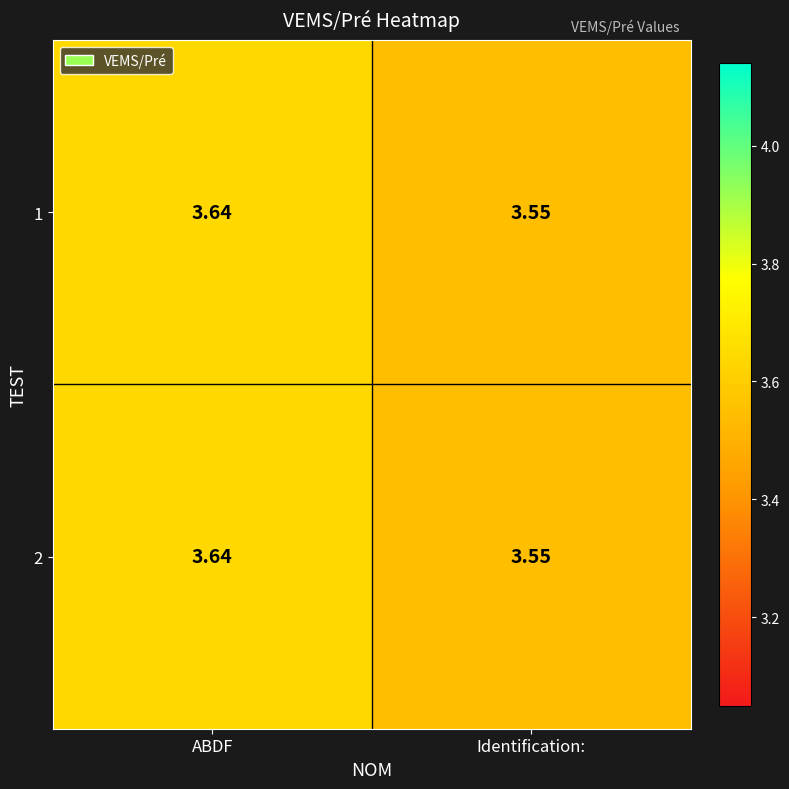

At which label does 2 reach its peak?

ABDF